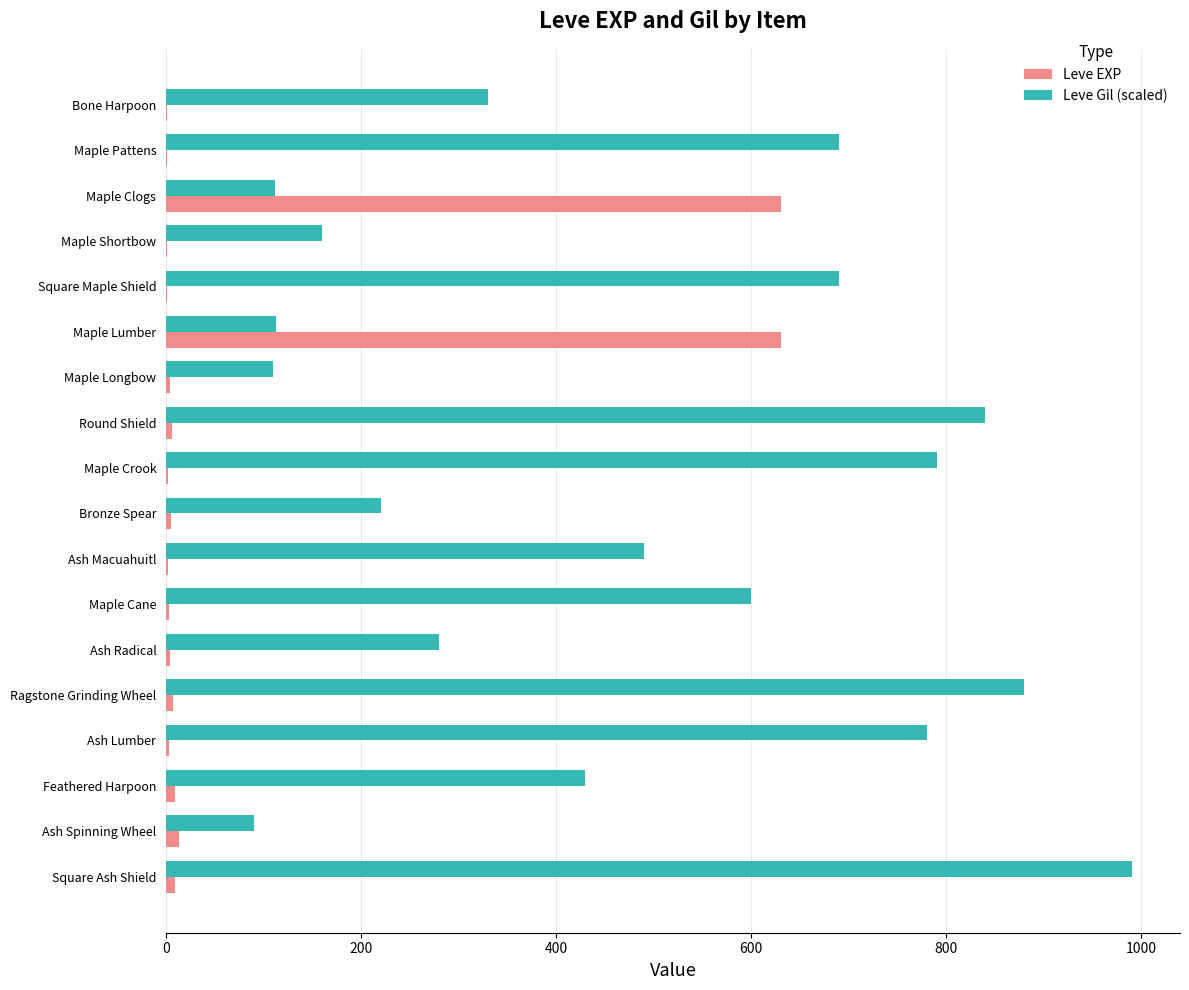

Where is Leve Gil (scaled) nearest to the value 540?

Ash Macuahuitl